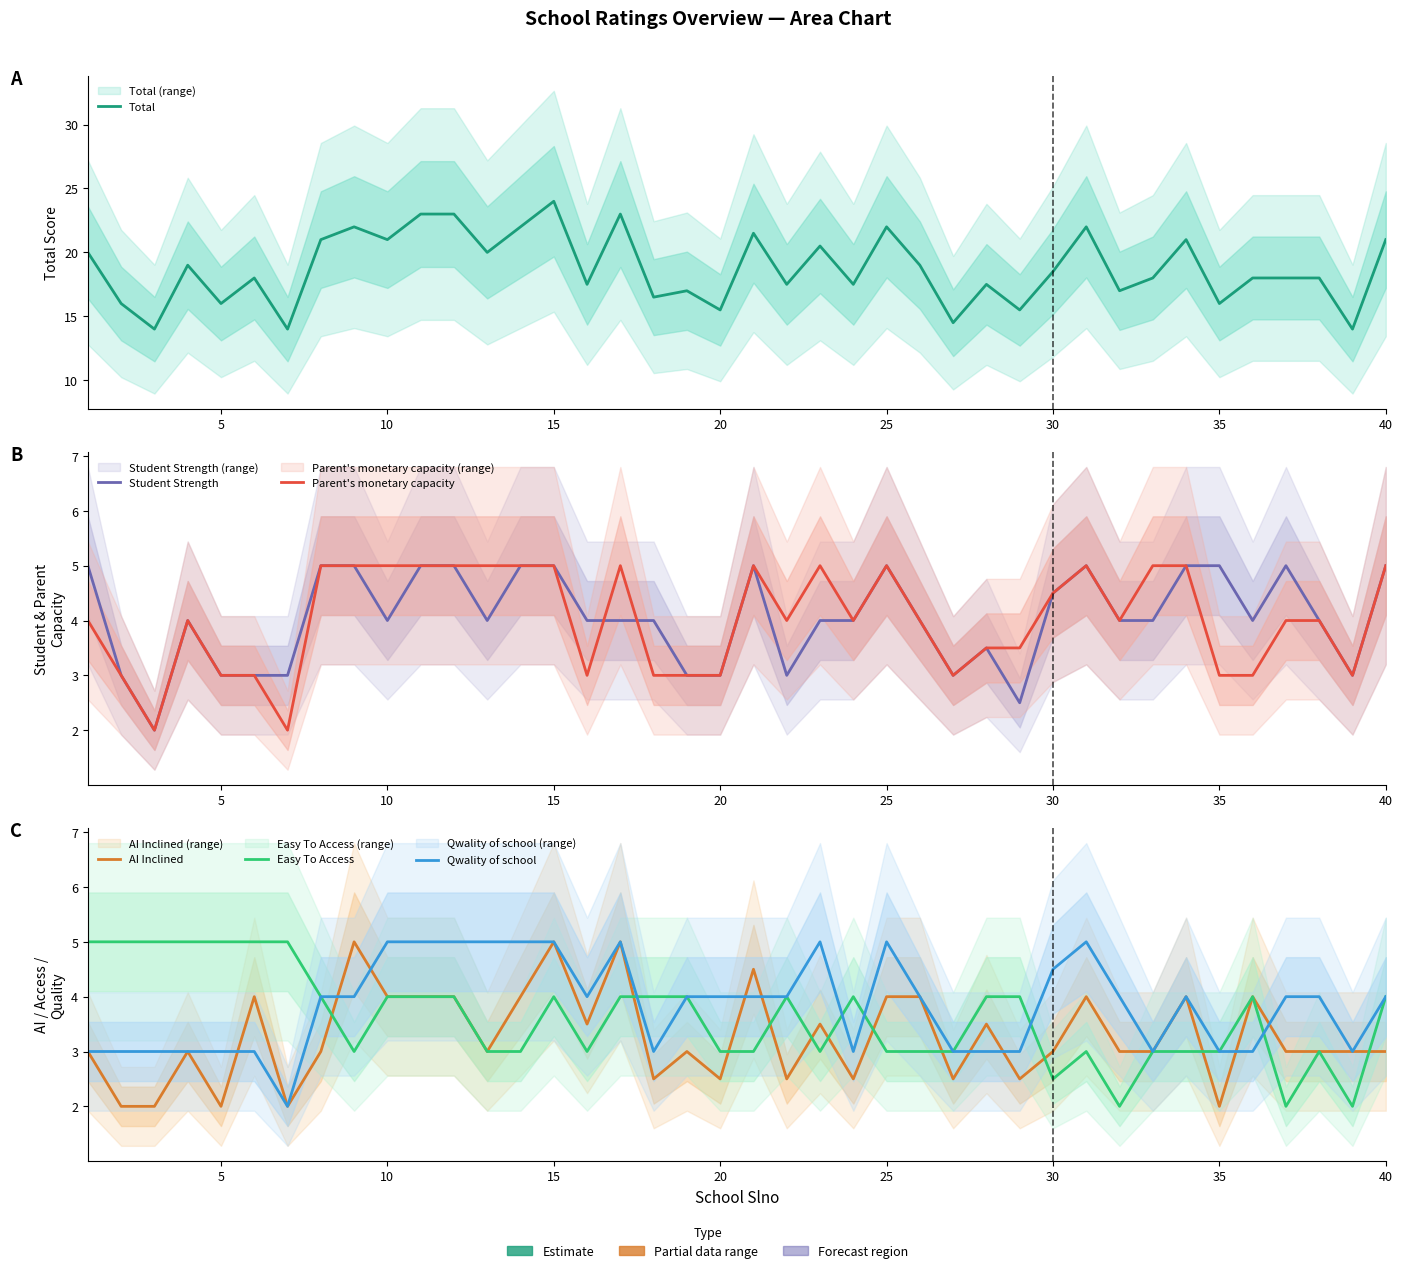

How many times do Easy To Access and Student Strength cross each other?

4